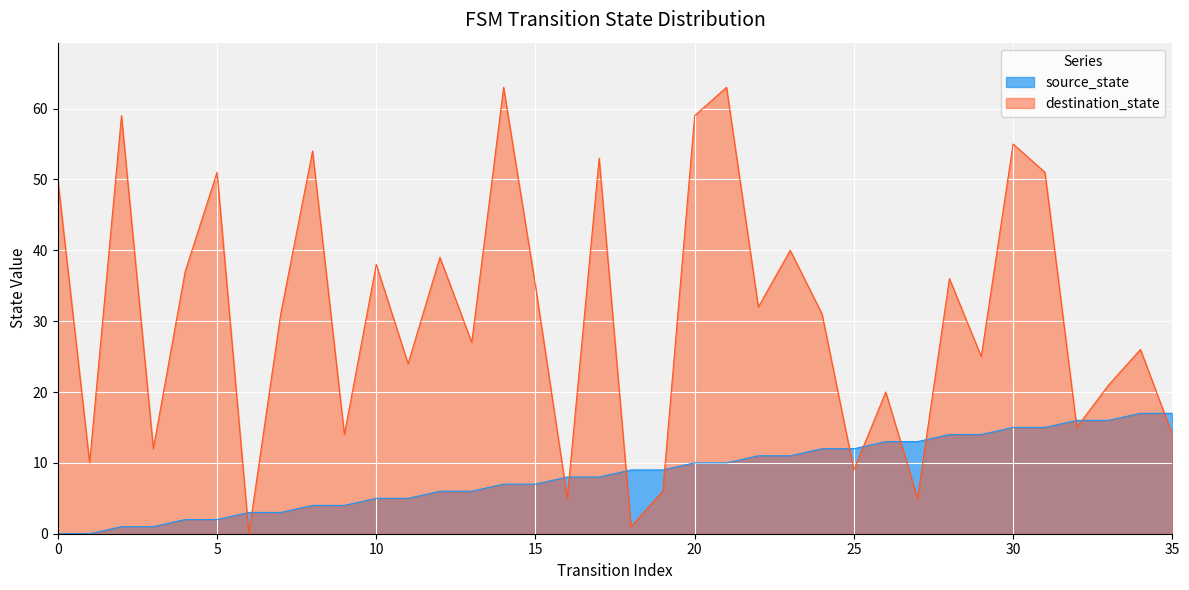

How many series are shown in this chart?

2